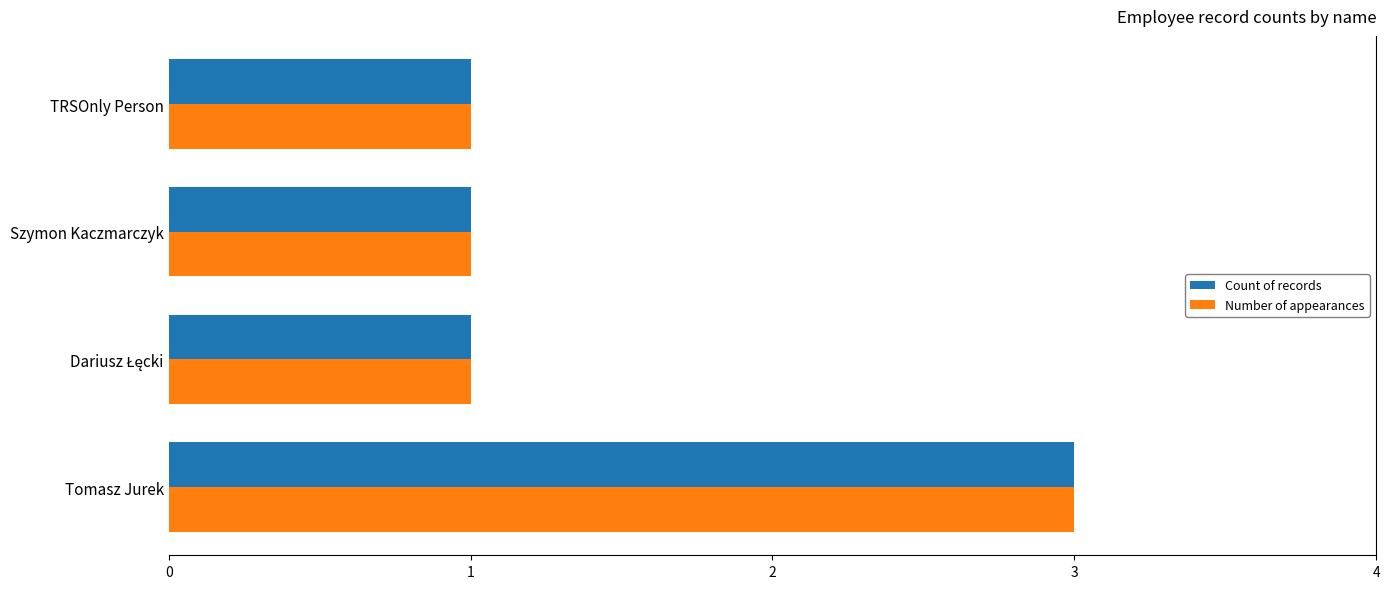

What is the greatest value displayed?

3